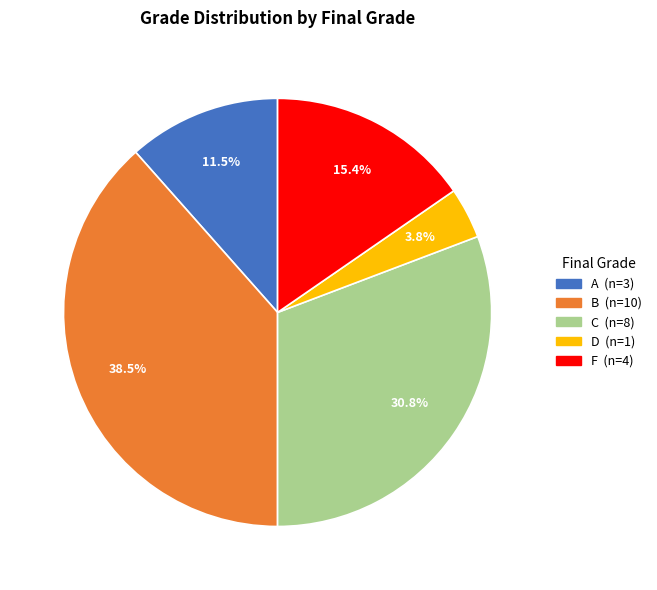

To the nearest percent, what is the average slice percentage?

20%